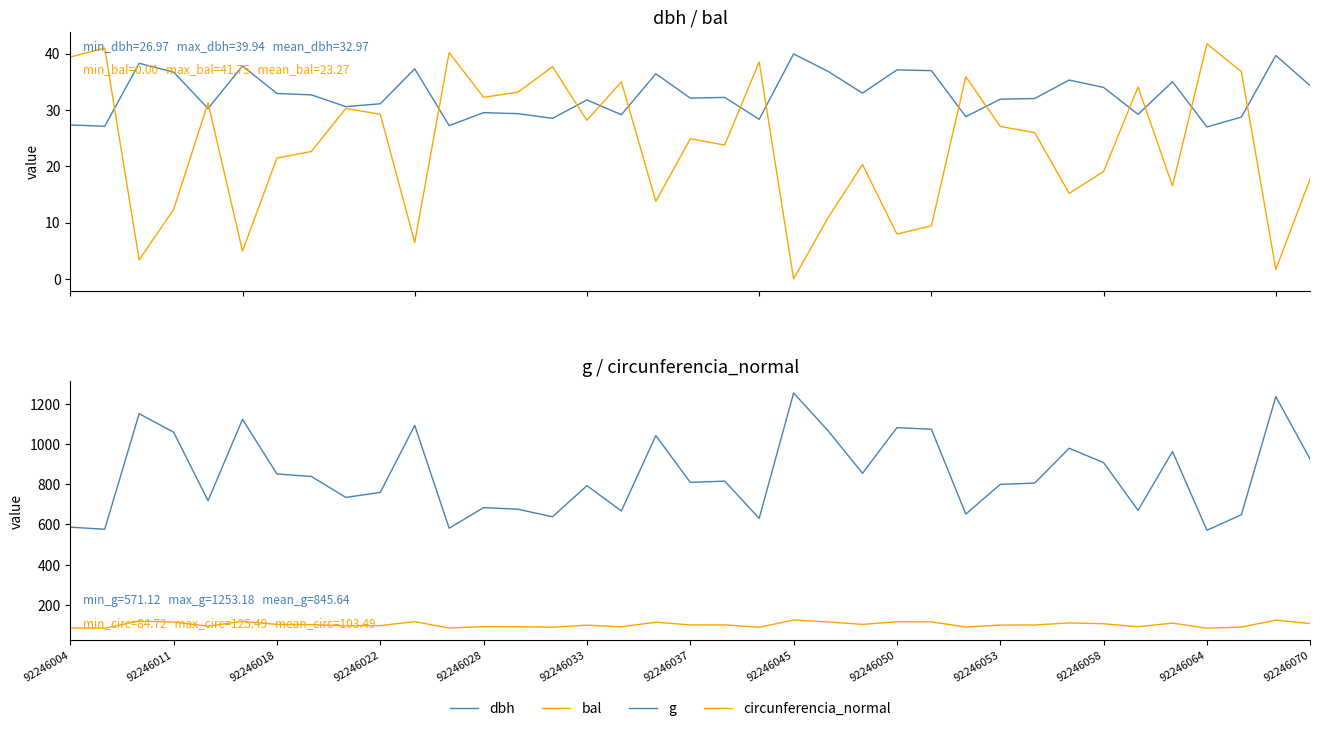

How many interior local peaks does the g series have?

12